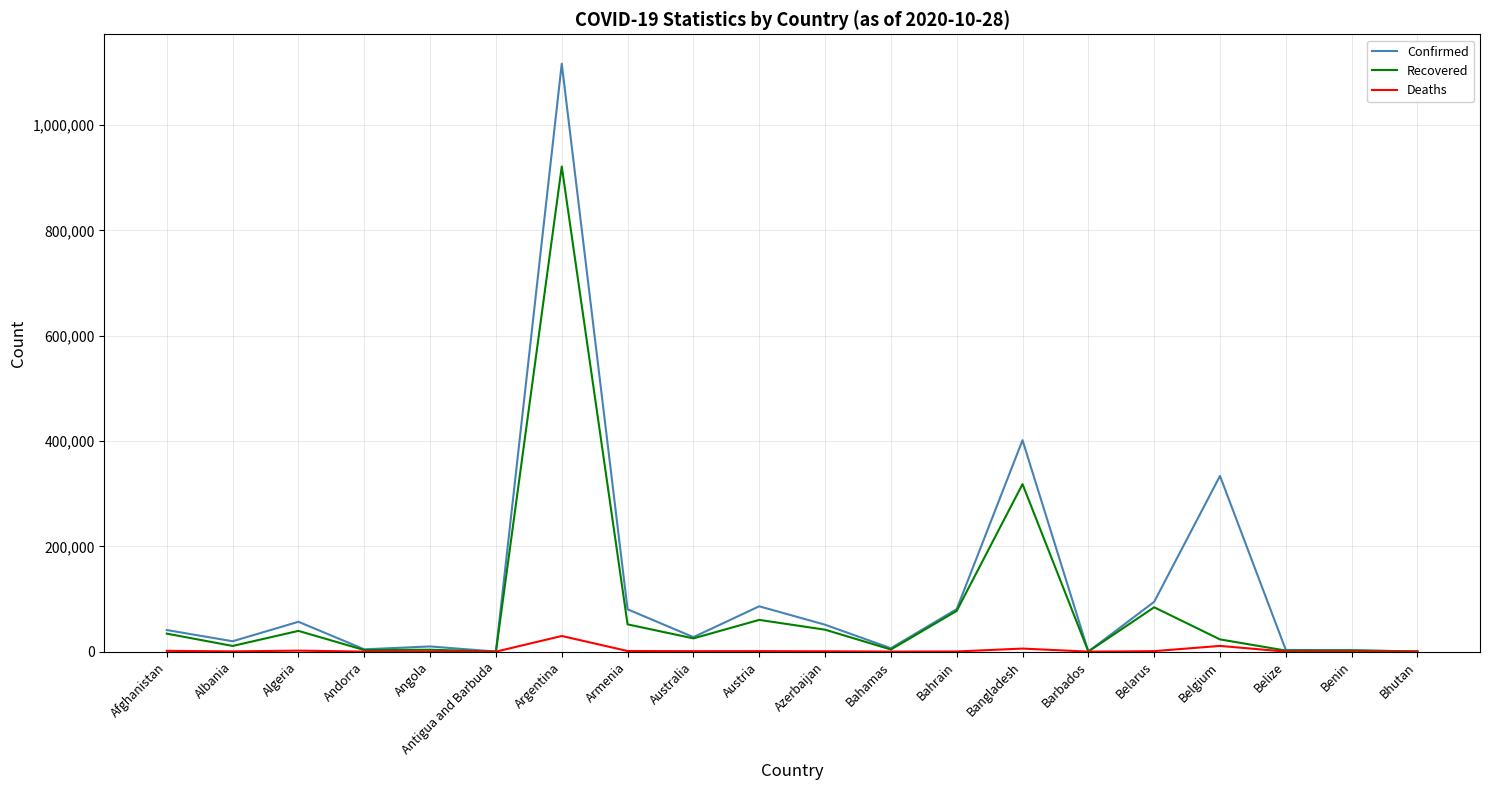

Is the value of Confirmed at Bangladesh greater than the value of Recovered at Bahamas?

Yes